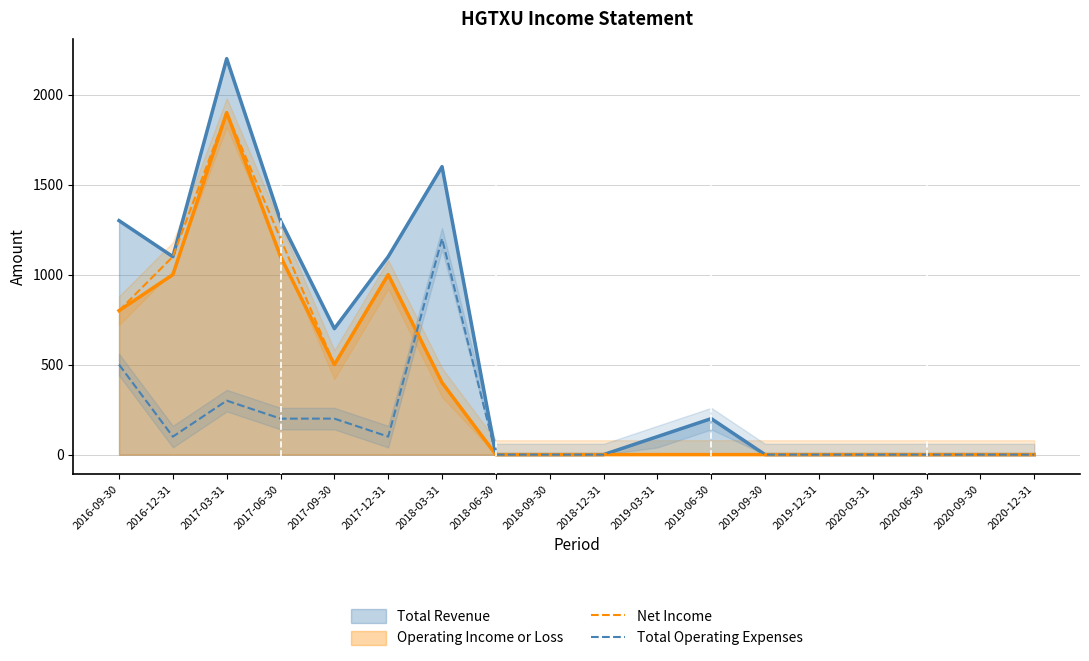

Which series has the largest range (max minus min)?

Total Revenue